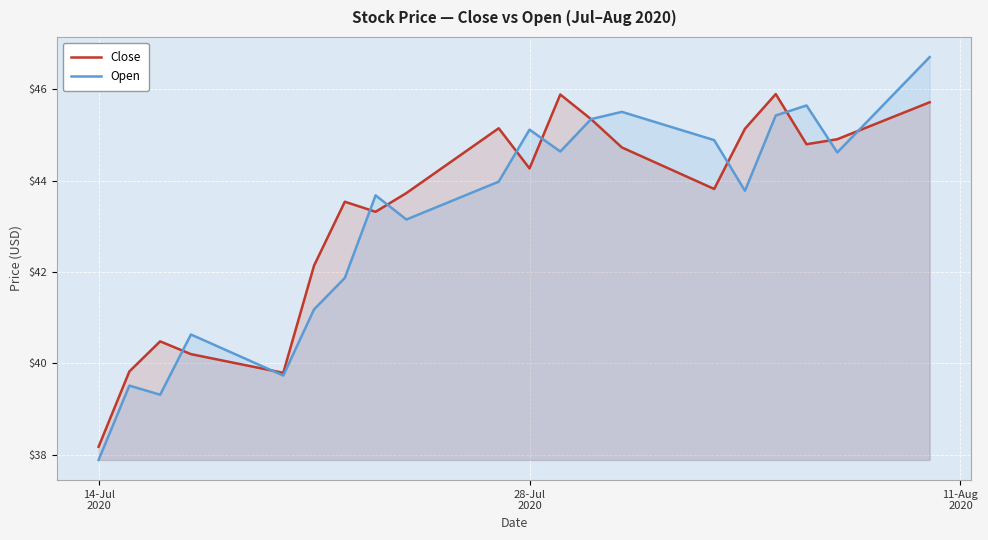

What is the maximum value for Close?

45.9